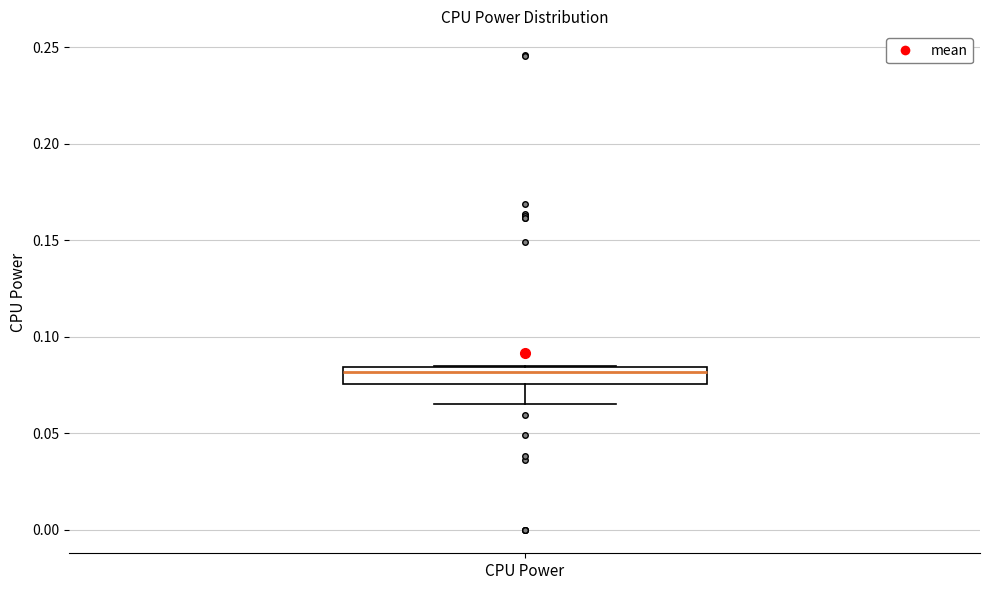

Read this box plot against the y-axis: the position of the median line, the range covered by the box, and the ends of both whiskers. The values are not printed on the chart, so give them approximately, as read against the axis.

median 0.080, box 0.075 to 0.085, whiskers 0.065 to 0.085